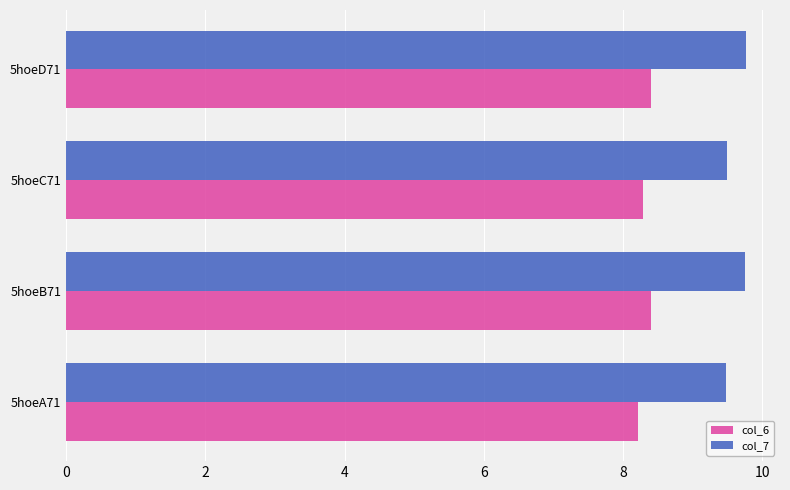

List the series in order of their peak value, lowest first.

col_6, col_7